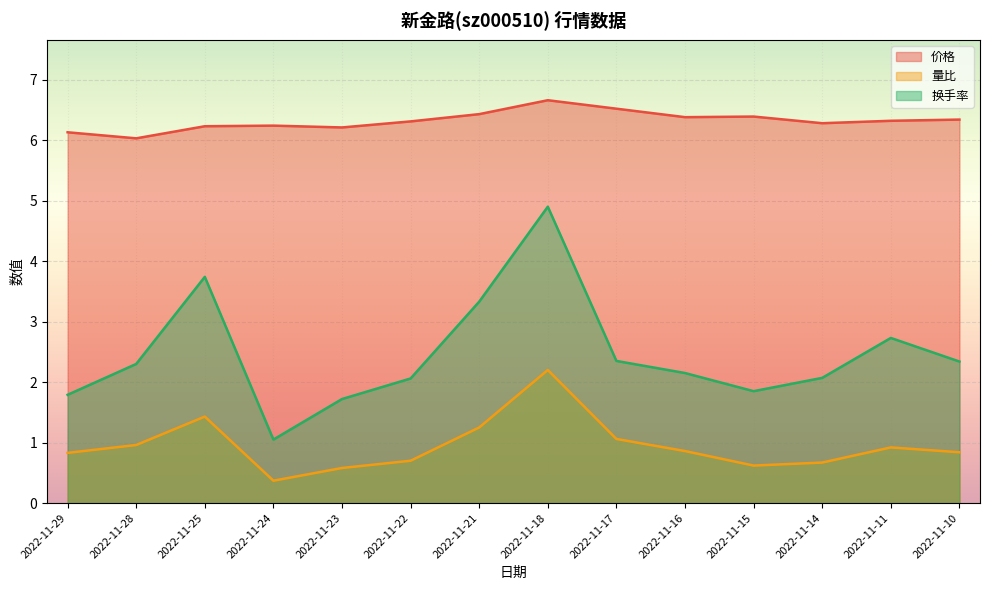

At which label does 换手率 reach its minimum?

2022-11-24